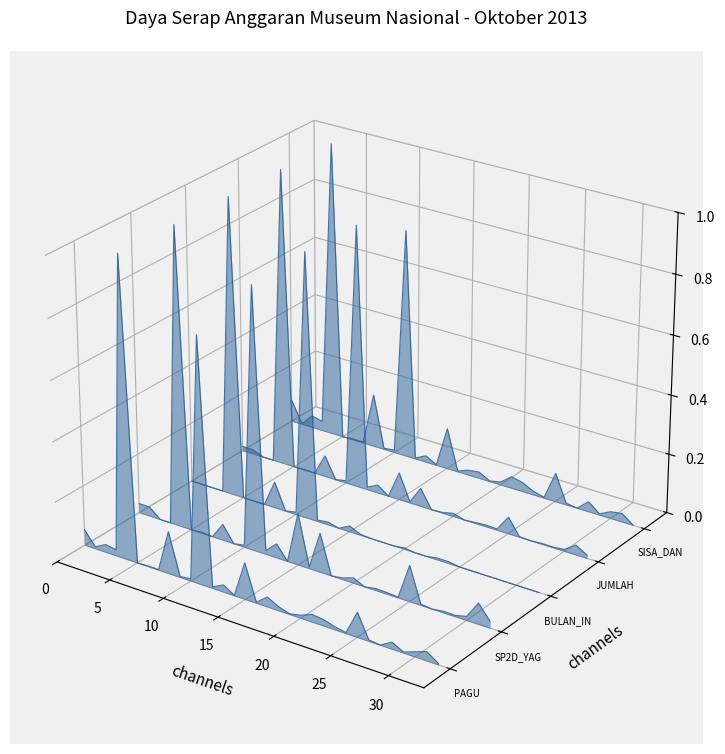

True or false: BULAN_INI and JUMLAH intersect in this chart.

False